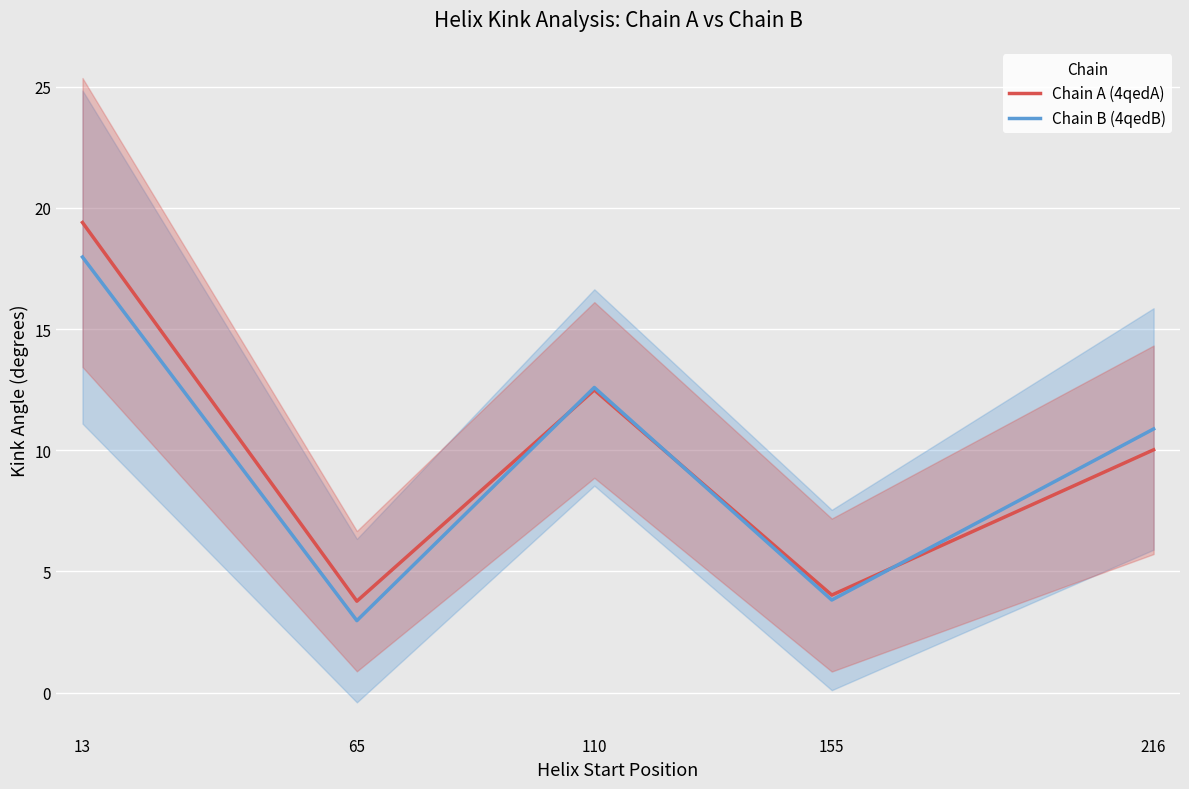

What is the difference between the Chain B (4qedB) values at 216 and 155?

7.1